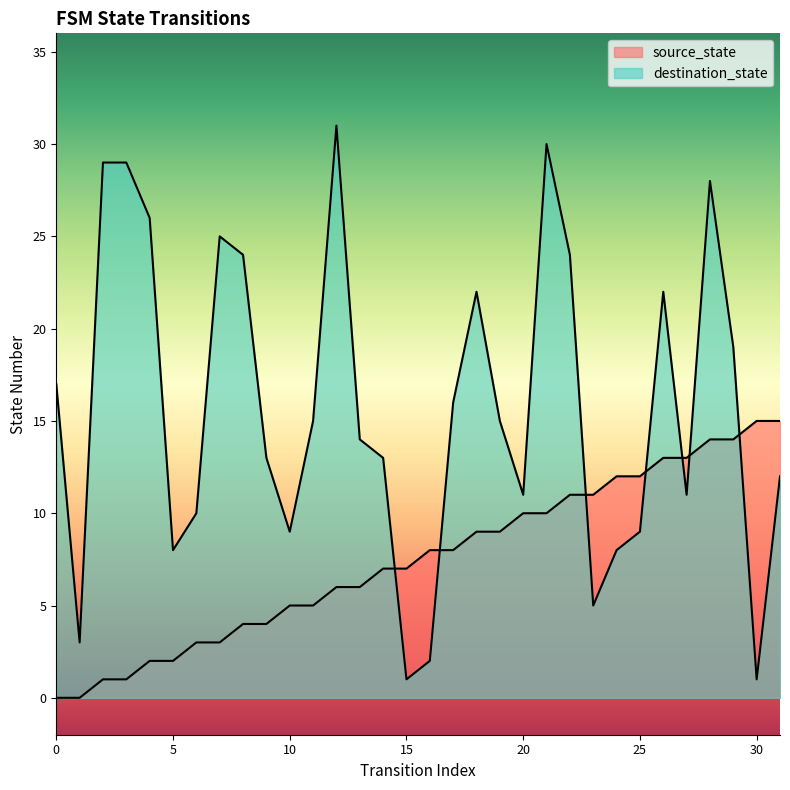

Which has a higher value, 13 or 3?

13